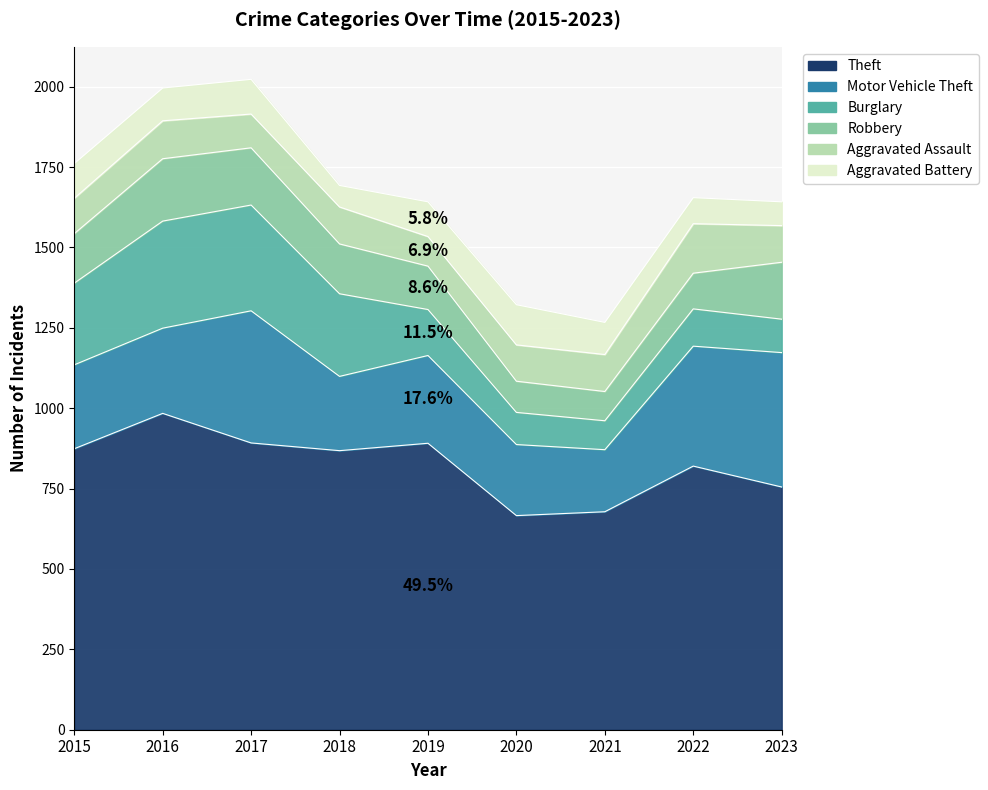

At which category is the sum across all series the highest?

2017